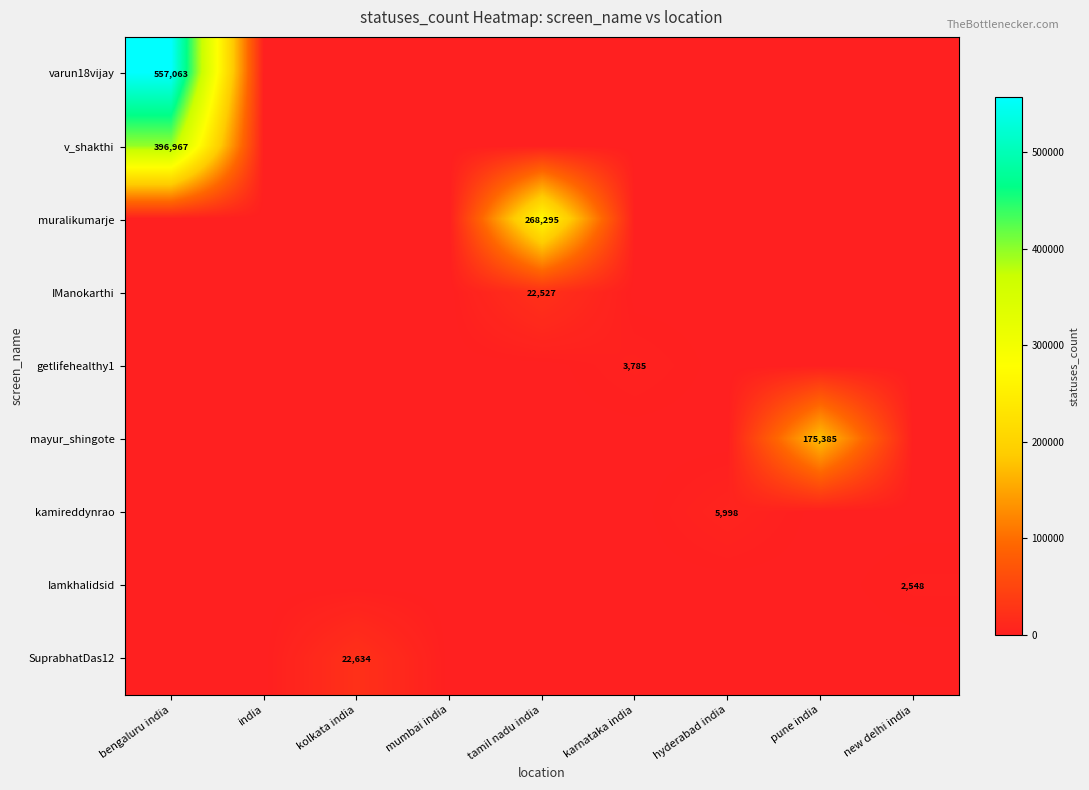

True or false: Iamkhalidsid has a value of 4322 at new delhi india.

False